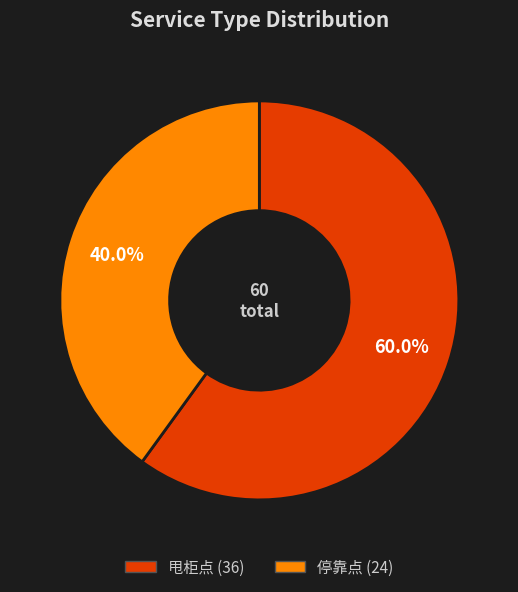

What percentage is the 停靠点 slice, to the nearest percent?

40%